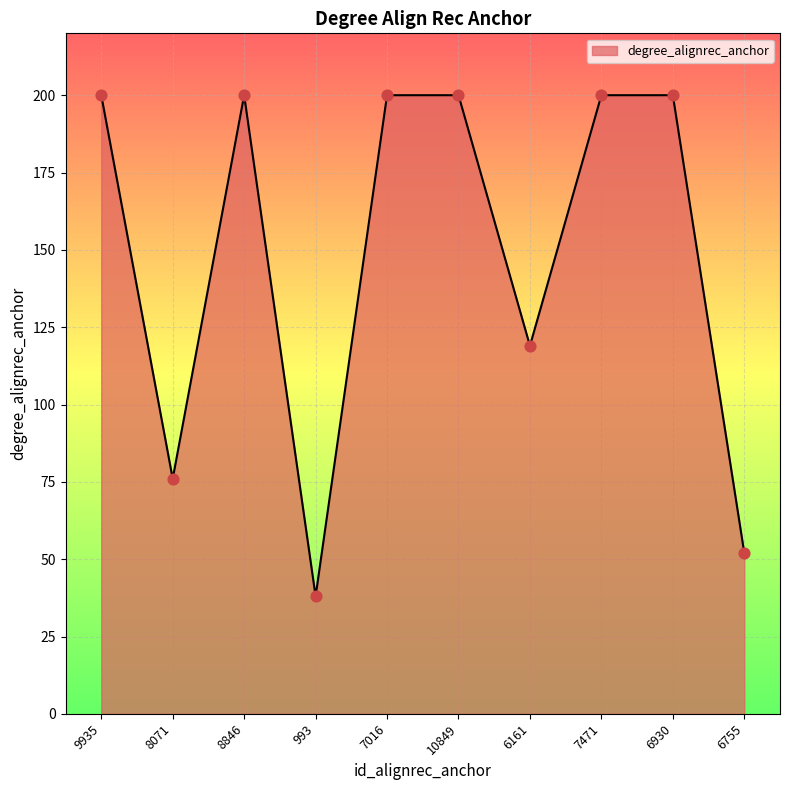

Approximately how many times larger is the value at 10849 compared to 8071?

2.6